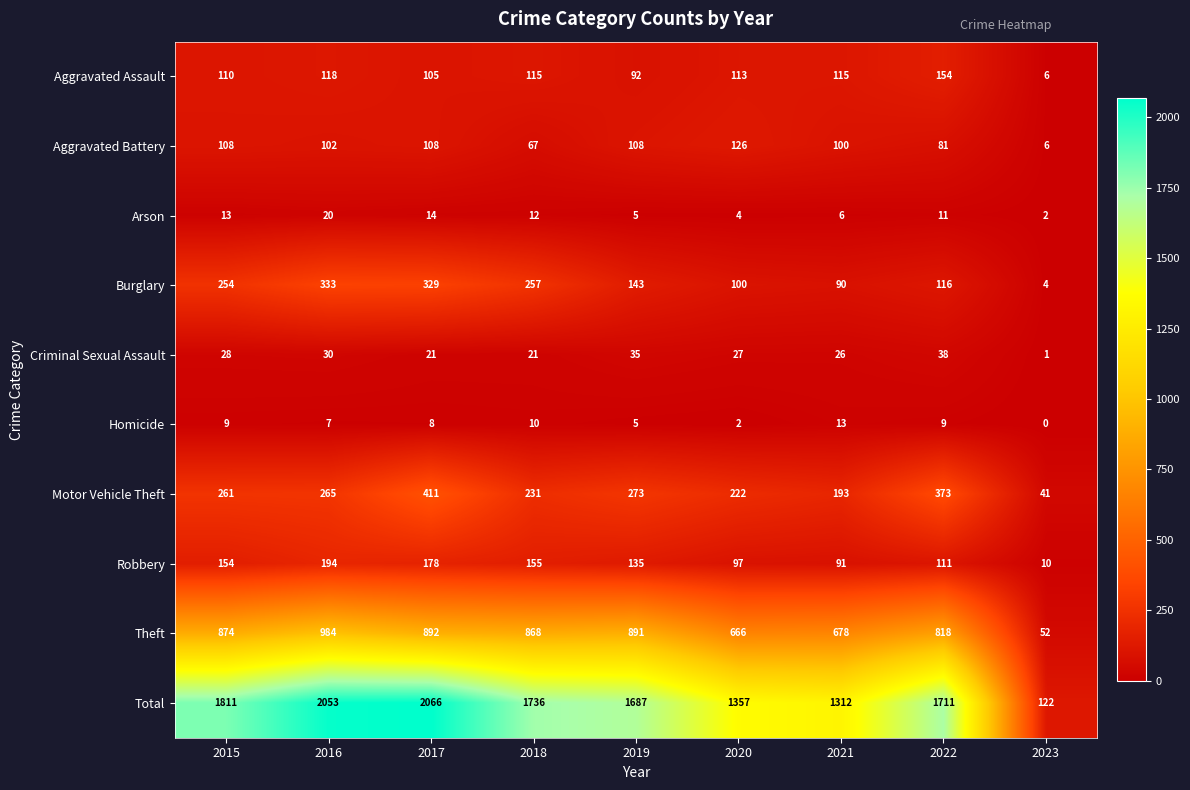

What is the sum of the Homicide values at 2020 and 2016?

9